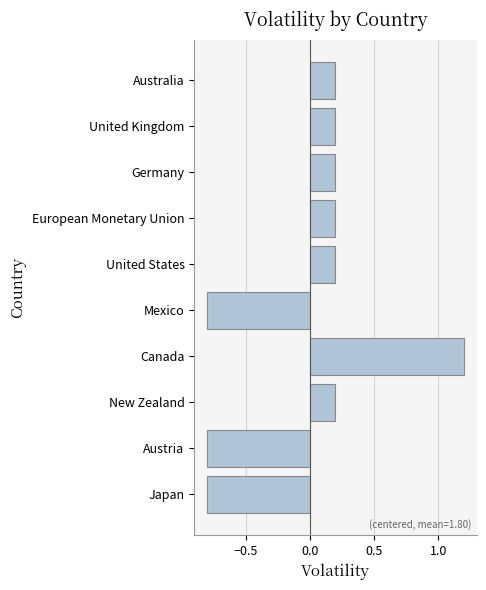

What is the label of the 8th bar from the top?

New Zealand